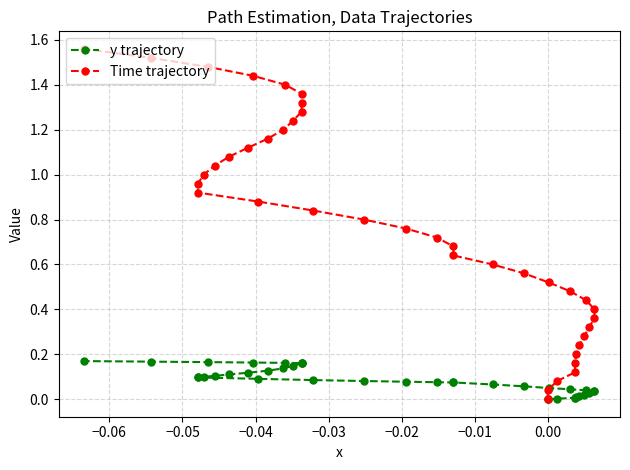

What is the sum of all Time trajectory values?

31.2